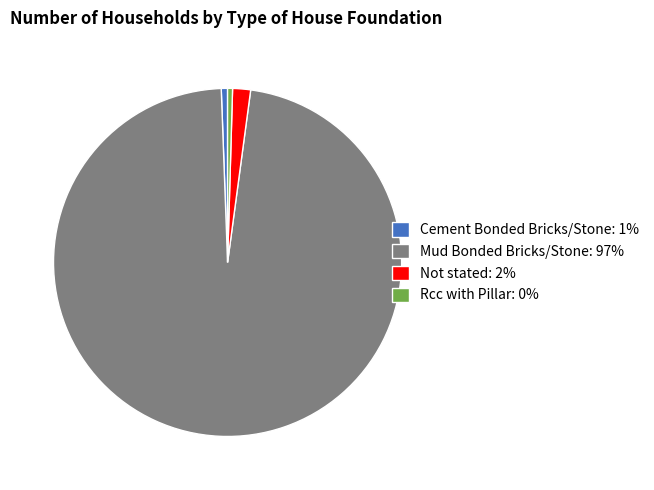

Which category accounts for the majority?

Mud Bonded Bricks/Stone